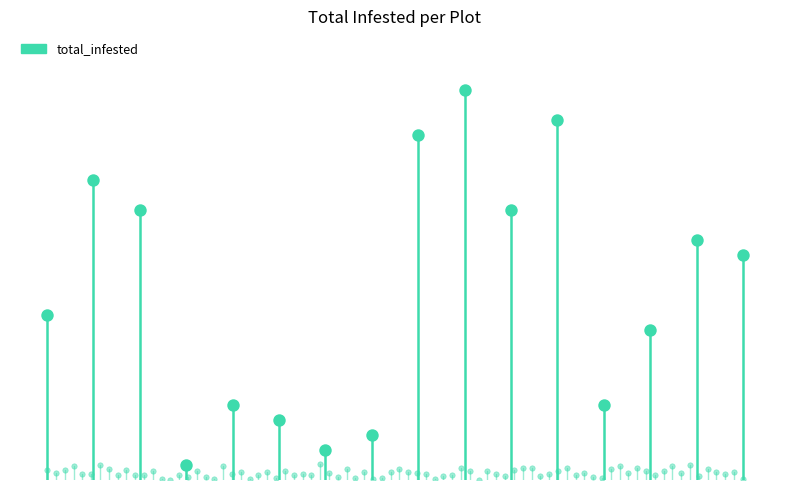

What is the ratio of the value at 2 to the value at 8?

6.7